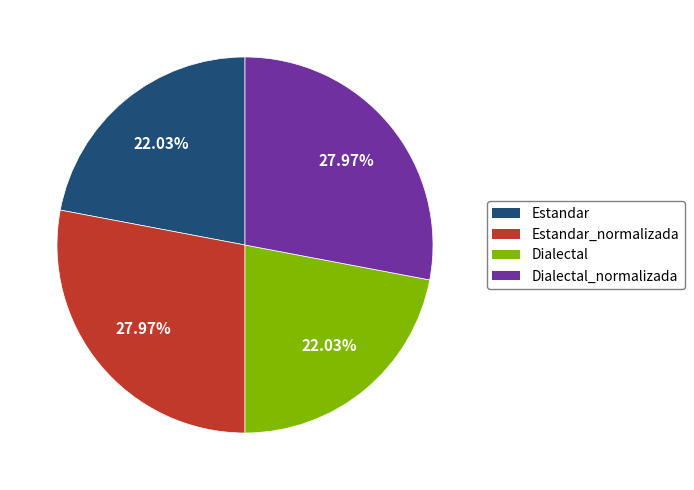

The Estandar_normalizada slice represents 28% of the pie. True or false?

True